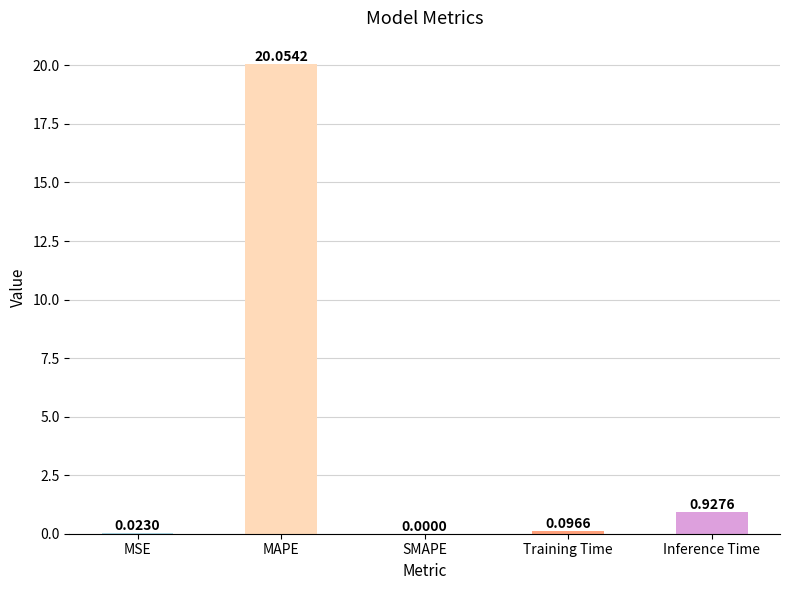

Which has a higher value, Inference Time or MAPE?

MAPE